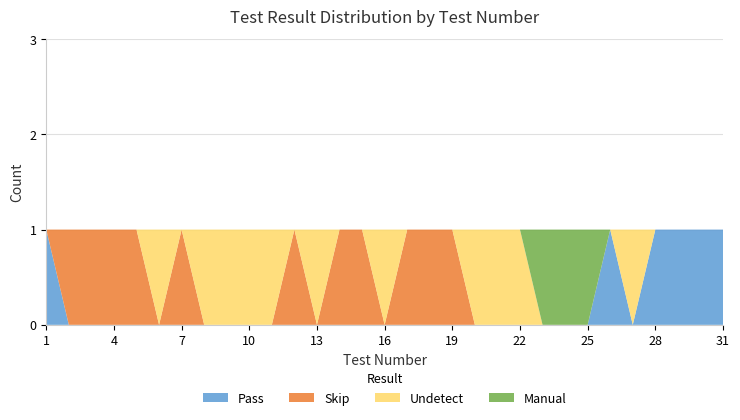

Reading left to right, what are all the values shown in this chart?

Pass: 1=1	2=0	3=0	4=0	5=0	6=0	7=0	8=0	9=0	10=0	11=0	12=0	13=0	14=0	15=0	16=0	17=0	18=0	19=0	20=0	21=0	22=0	23=0	24=0	25=0	26=1	27=0	28=1	29=1	30=1	31=1
Skip: 1=0	2=1	3=1	4=1	5=1	6=0	7=1	8=0	9=0	10=0	11=0	12=1	13=0	14=1	15=1	16=0	17=1	18=1	19=1	20=0	21=0	22=0	23=0	24=0	25=0	26=0	27=0	28=0	29=0	30=0	31=0
Undetect: 1=0	2=0	3=0	4=0	5=0	6=1	7=0	8=1	9=1	10=1	11=1	12=0	13=1	14=0	15=0	16=1	17=0	18=0	19=0	20=1	21=1	22=1	23=0	24=0	25=0	26=0	27=1	28=0	29=0	30=0	31=0
Manual: 1=0	2=0	3=0	4=0	5=0	6=0	7=0	8=0	9=0	10=0	11=0	12=0	13=0	14=0	15=0	16=0	17=0	18=0	19=0	20=0	21=0	22=0	23=1	24=1	25=1	26=0	27=0	28=0	29=0	30=0	31=0